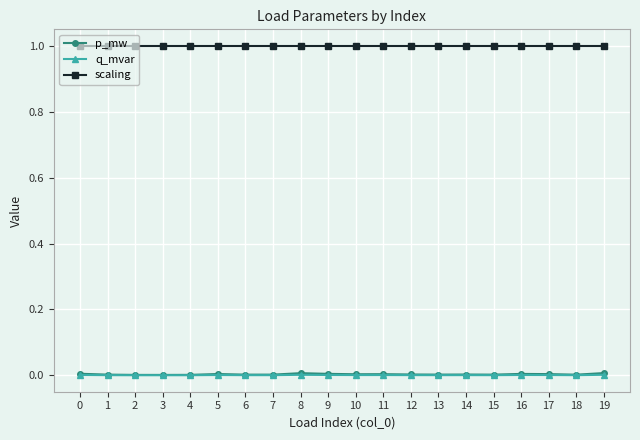

Is the value of scaling at 16 greater than the value of p_mw at 2?

Yes